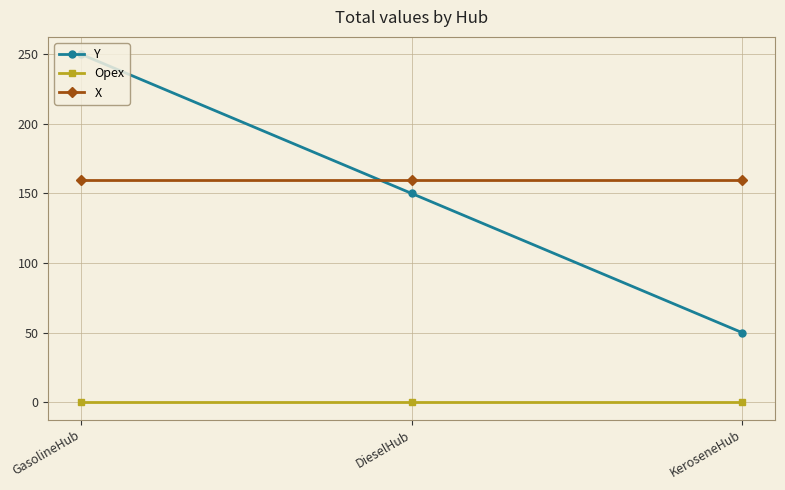

At which category is the sum across all series the highest?

GasolineHub